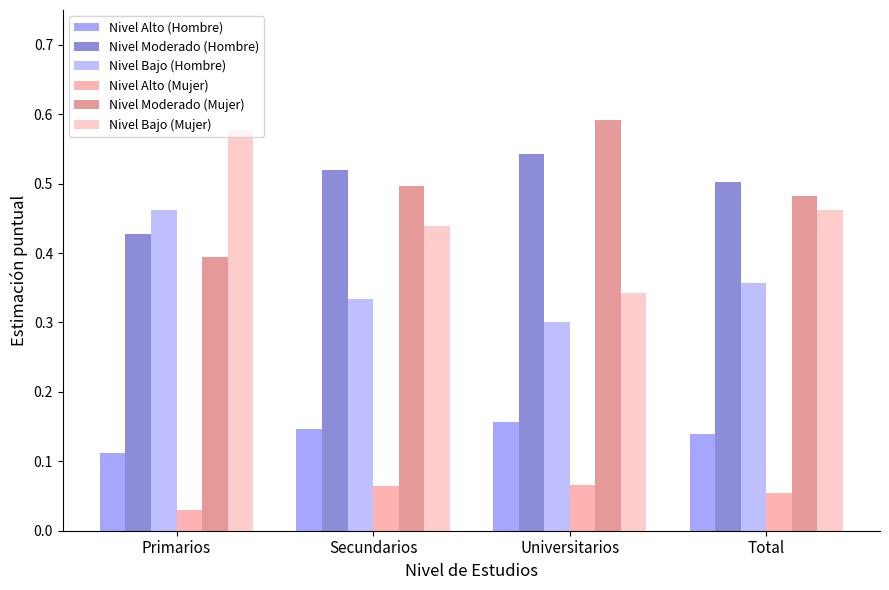

Is it true that Nivel Bajo (Mujer) equals 1.0 at Primarios?

False